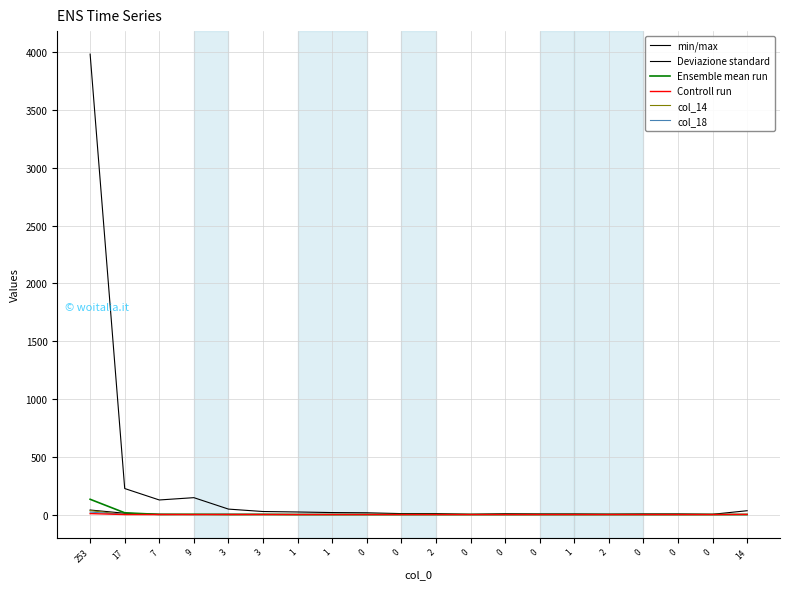

How many lines are shown in the chart?

6